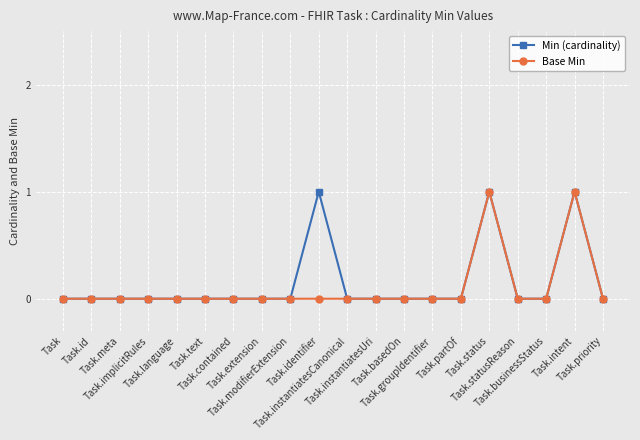

The Min (cardinality) series shows 0 at Task.basedOn. True or false?

True